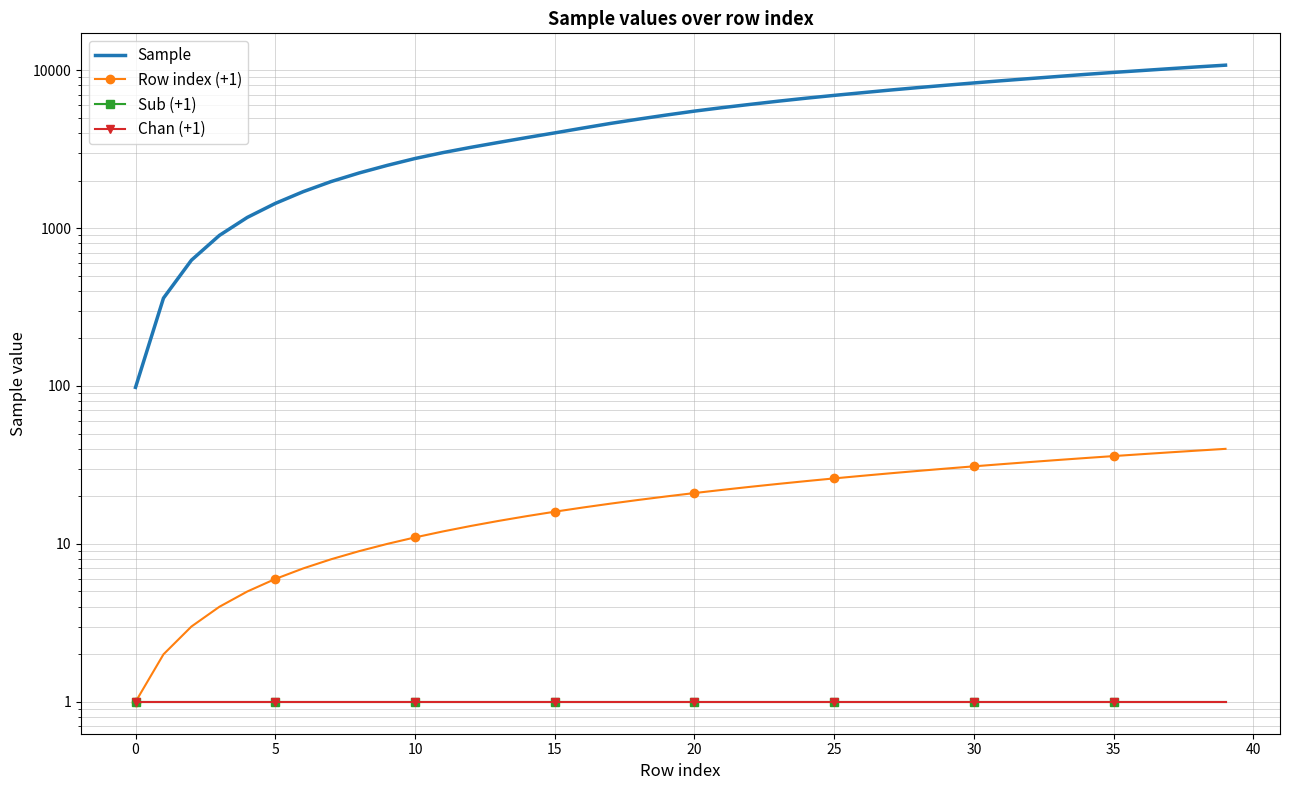

What is the difference between the second highest and minimum values in the Sample series?

10384